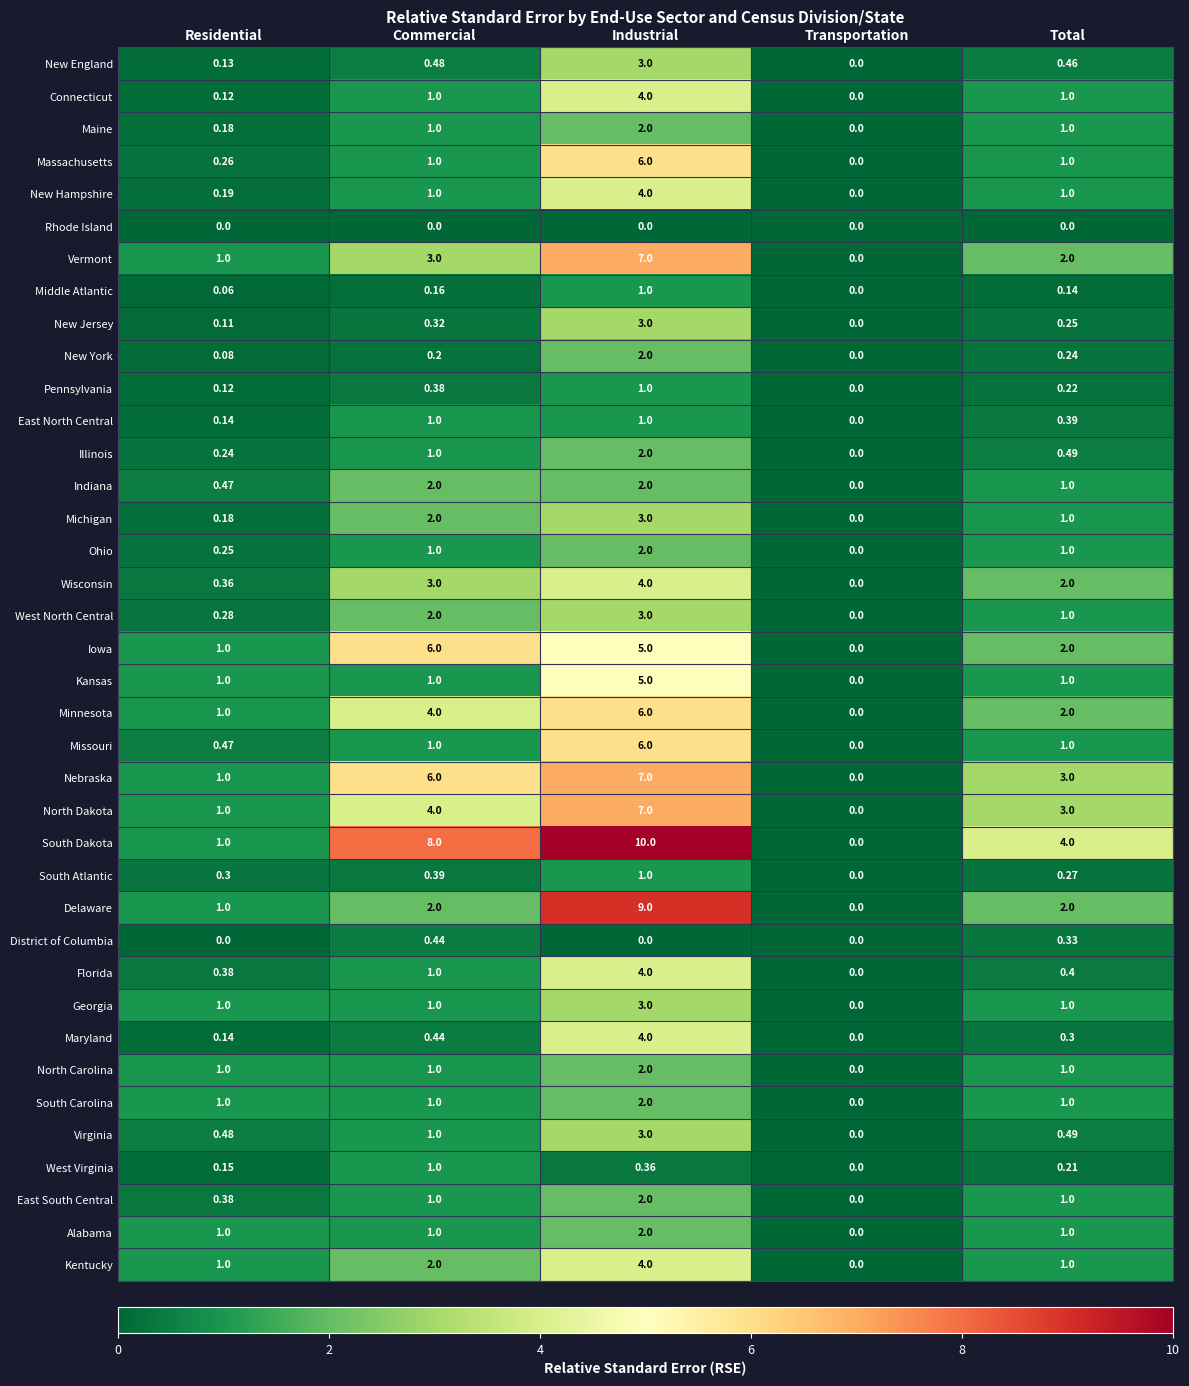

Which series changed the most between Commercial and Industrial?

Delaware